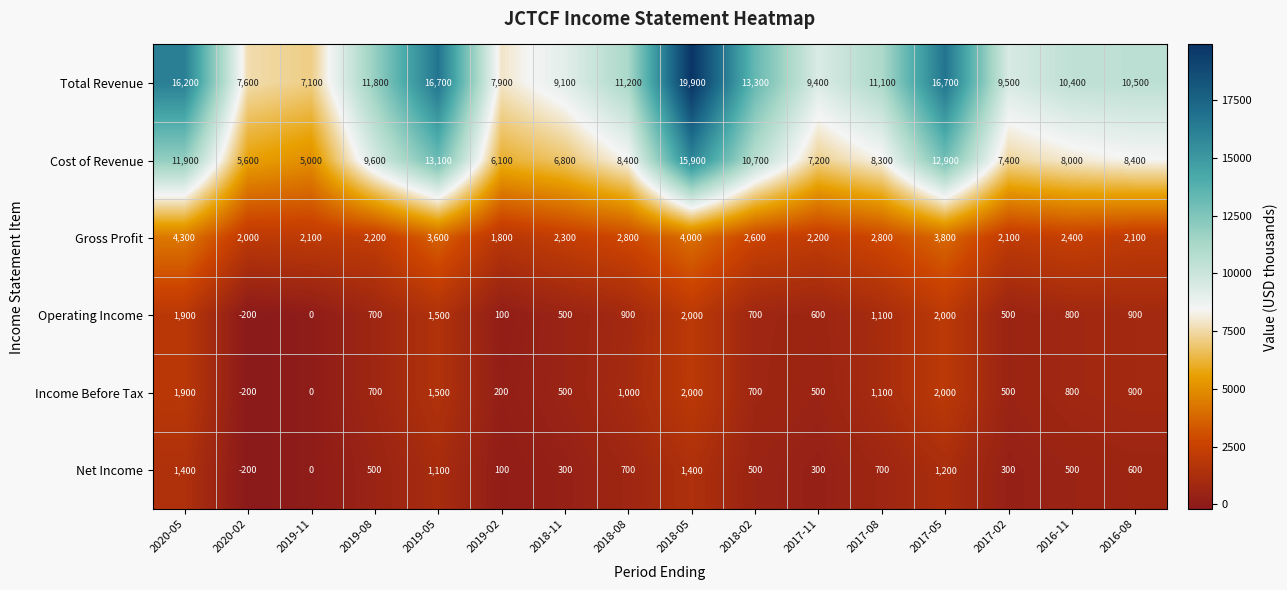

Where does the Operating Income series first go above 800?

2020-05